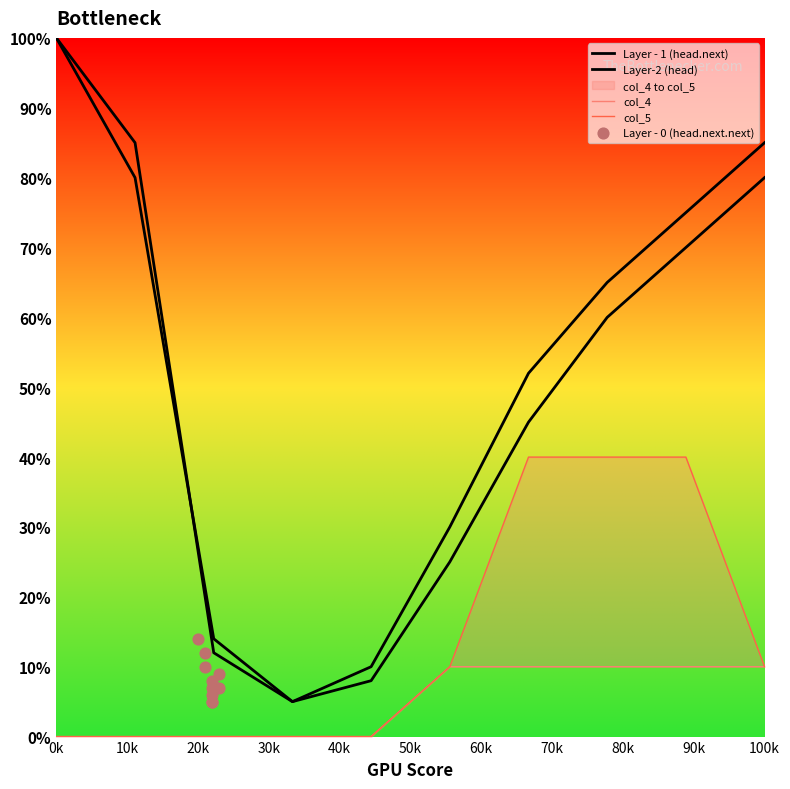

Which series has the largest total across all categories?

Layer - 1 (head.next)